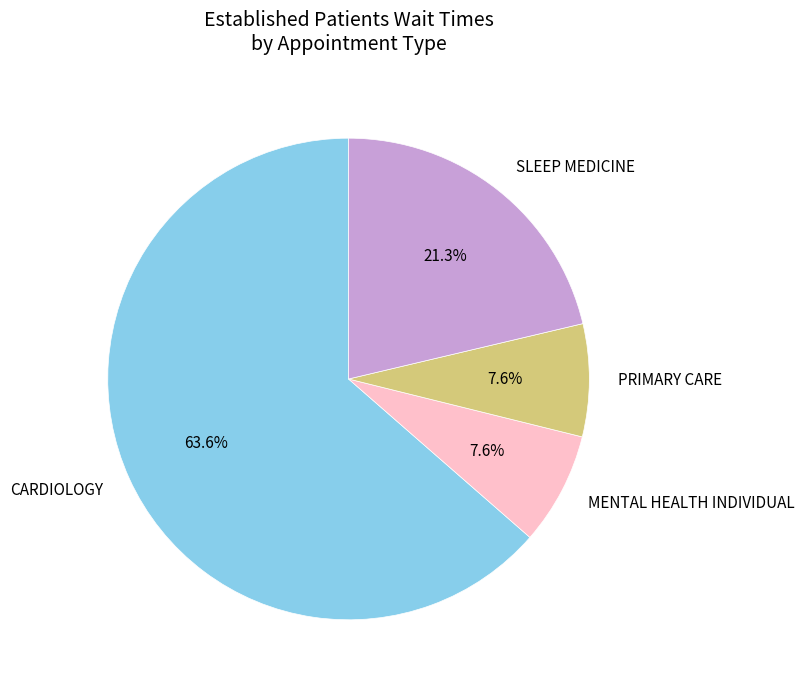

Count the number of slices in the pie.

4